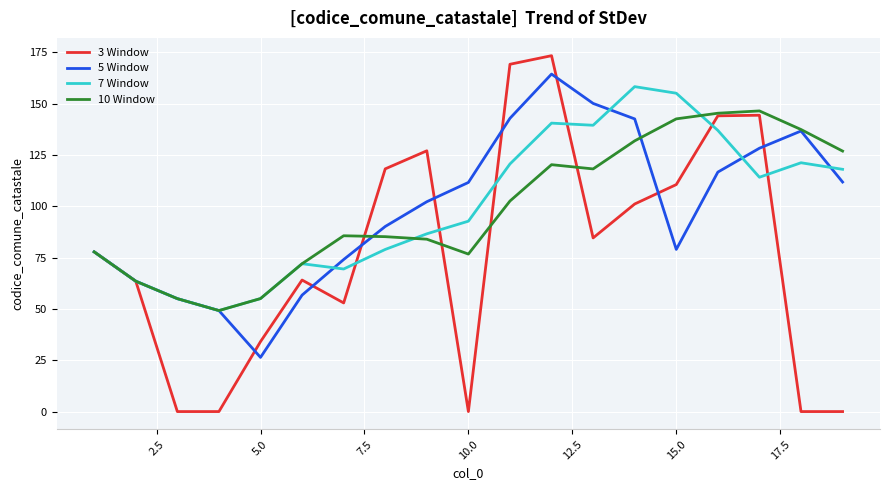

Rank the series by their maximum value, from highest to lowest.

3 Window, 5 Window, 7 Window, 10 Window